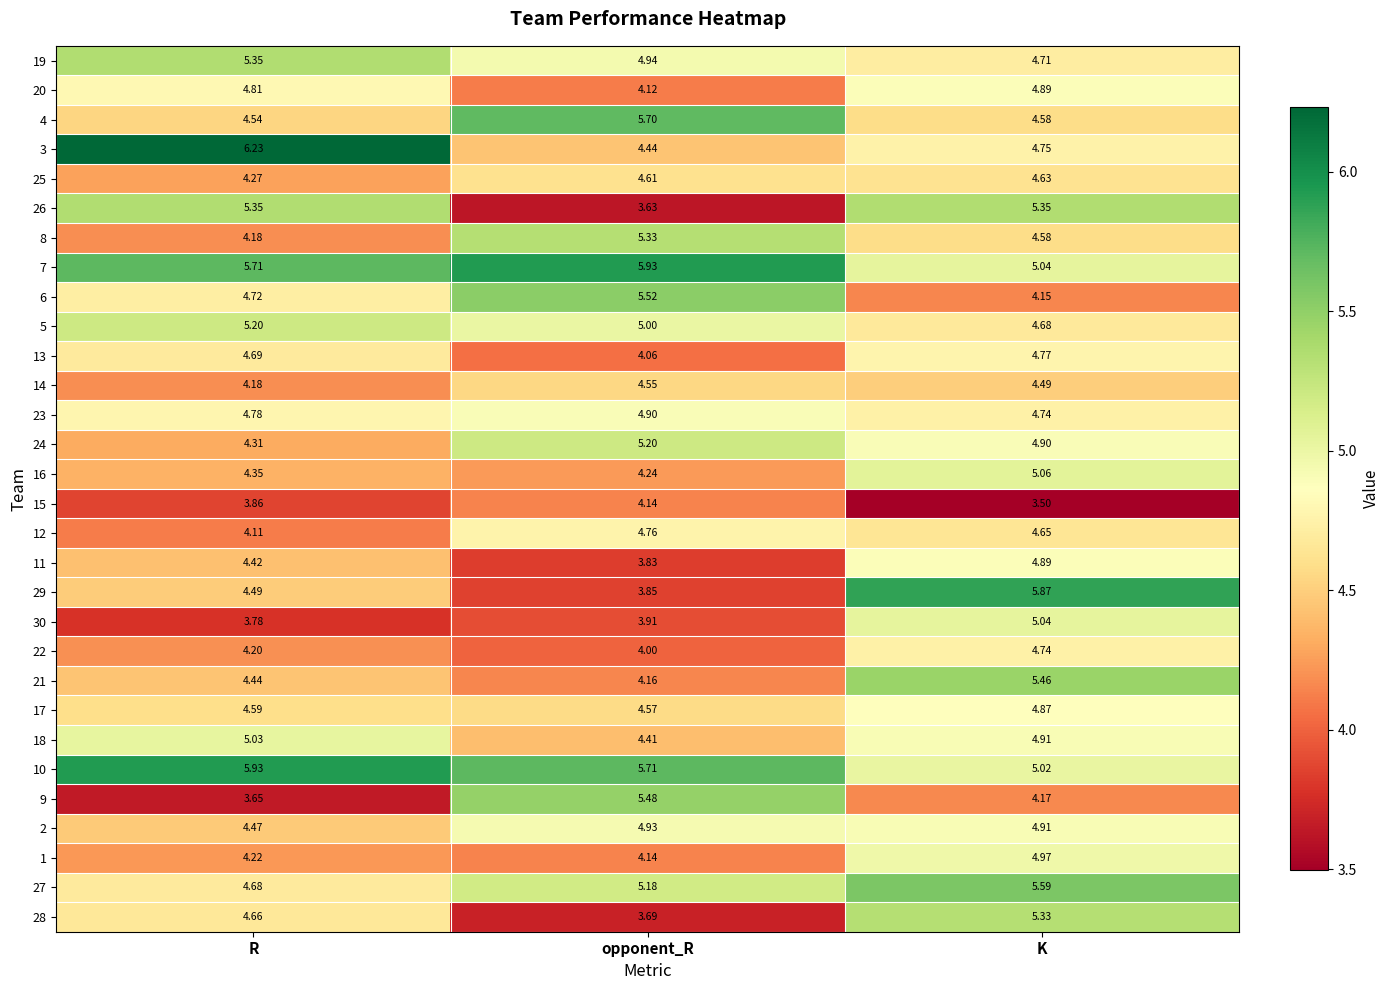

How many categories are shown in the chart?

3